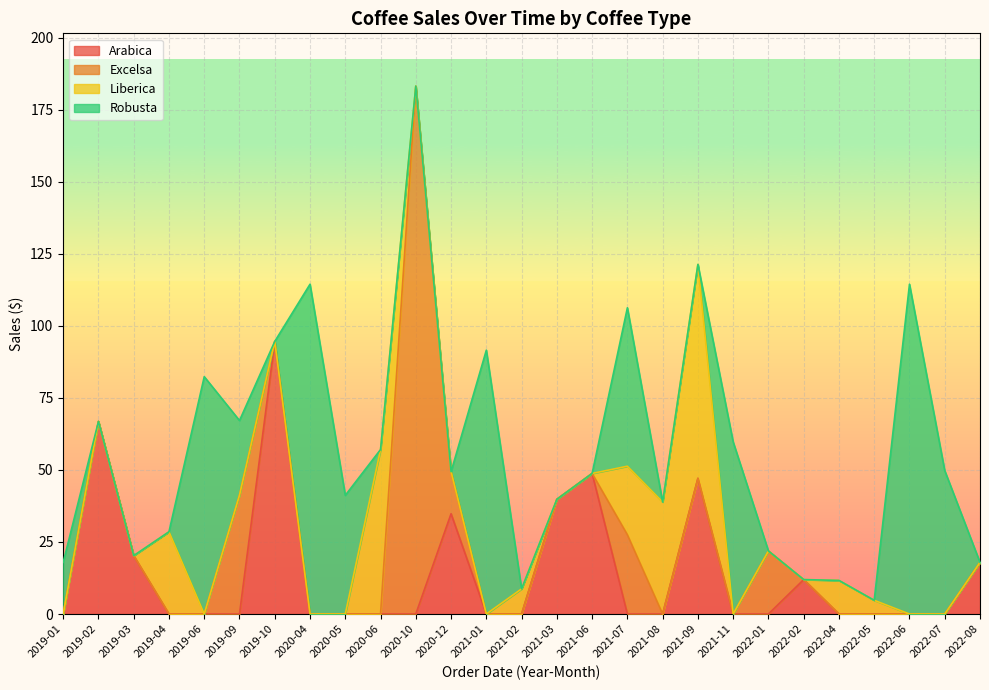

At which label does Arabica reach its peak?

2019-10